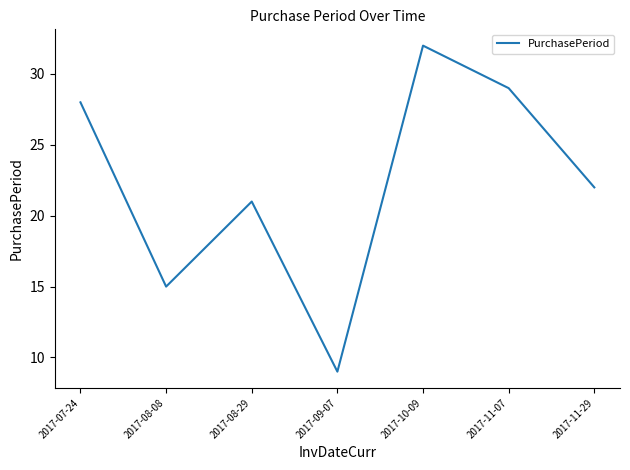

How many distinct data groups are displayed?

1